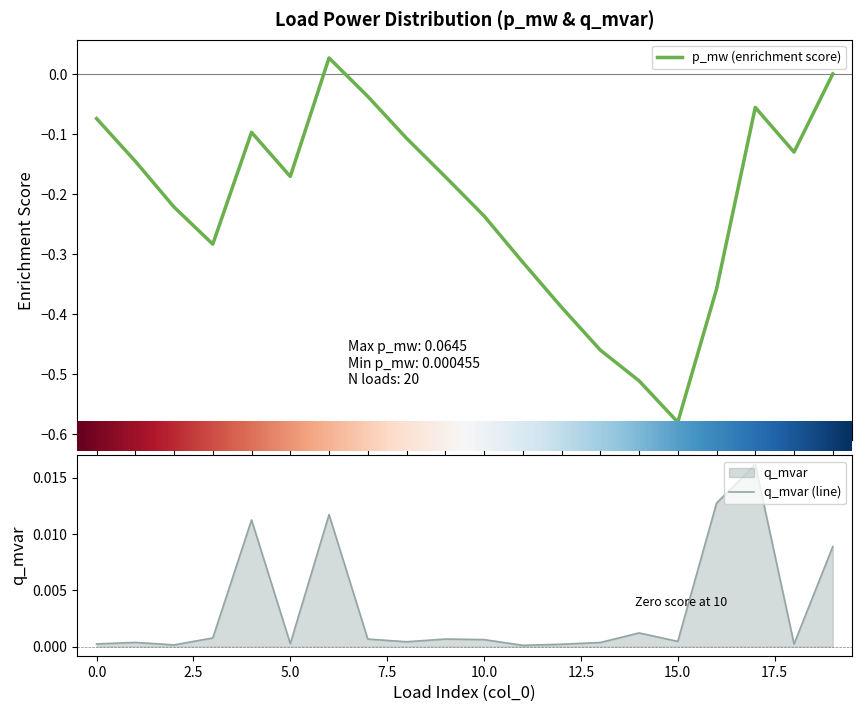

Which has a higher value, 15 or 18?

18